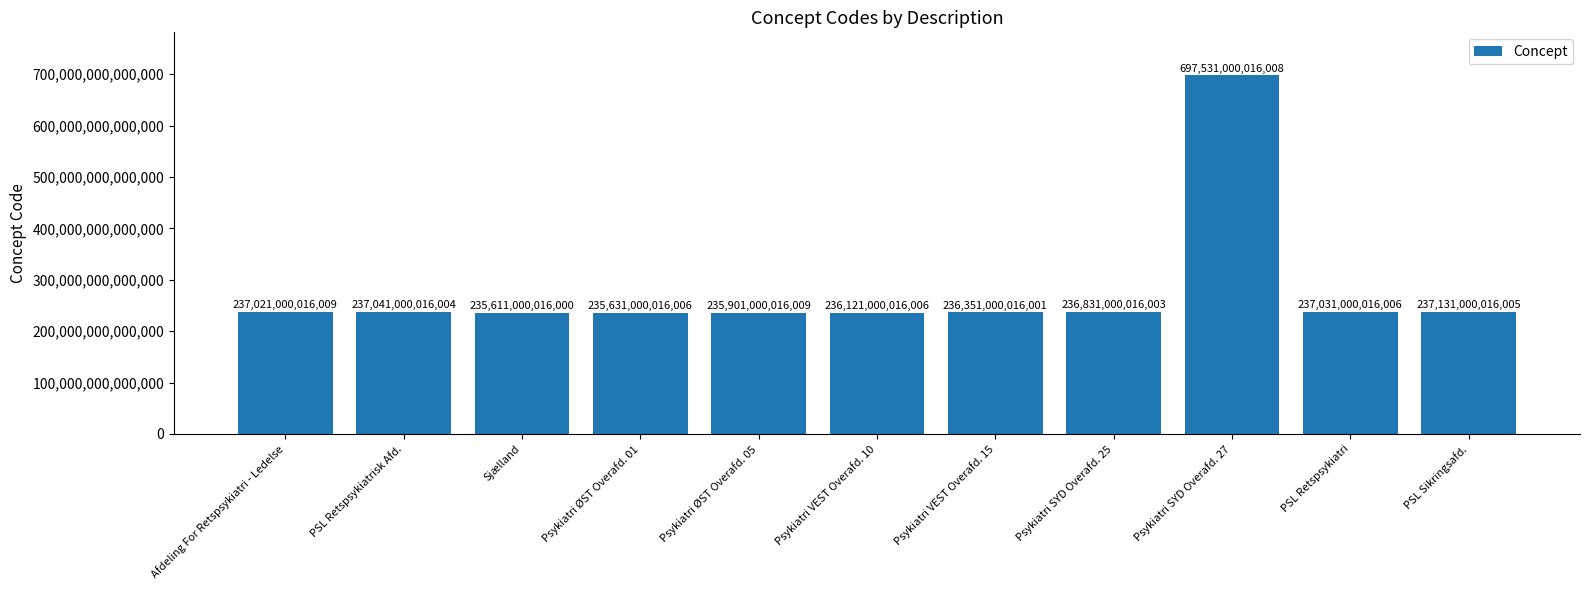

What is the label of the 7th bar from the left?

Psykiatri VEST Overafd. 15